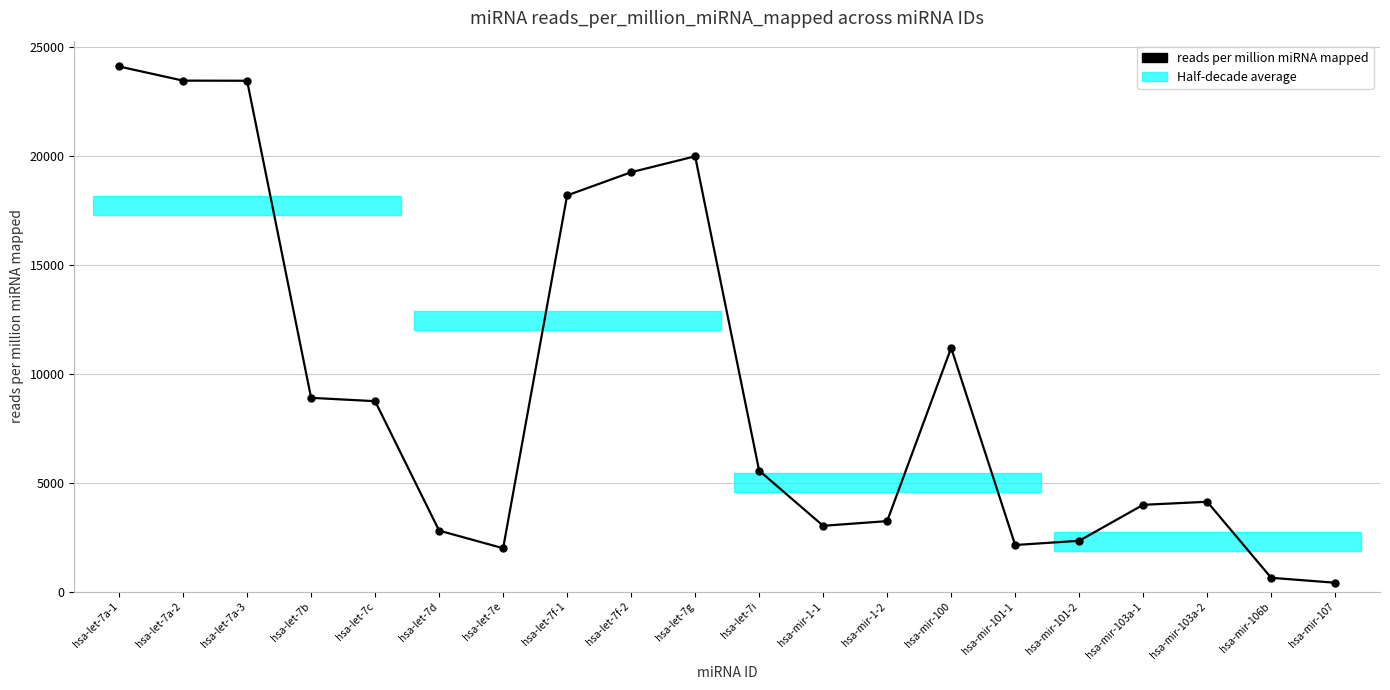

The chart shows a value of 2143.2 at hsa-mir-101-1. True or false?

True